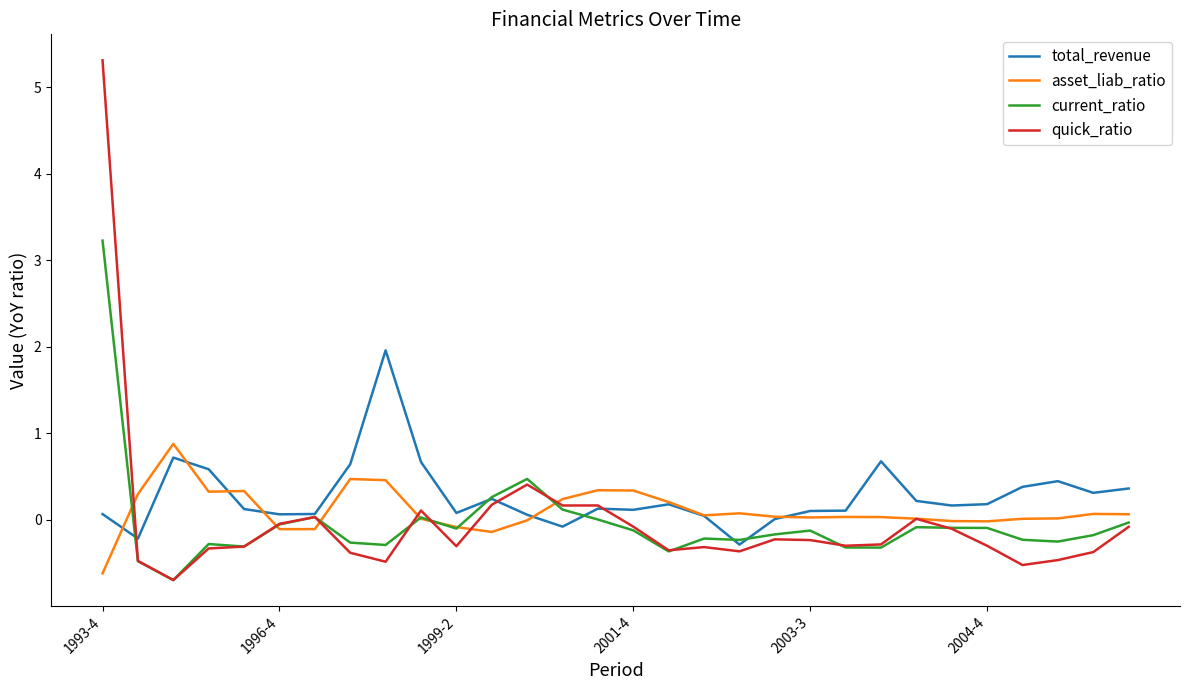

What is the sum of all quick_ratio values?

-0.7